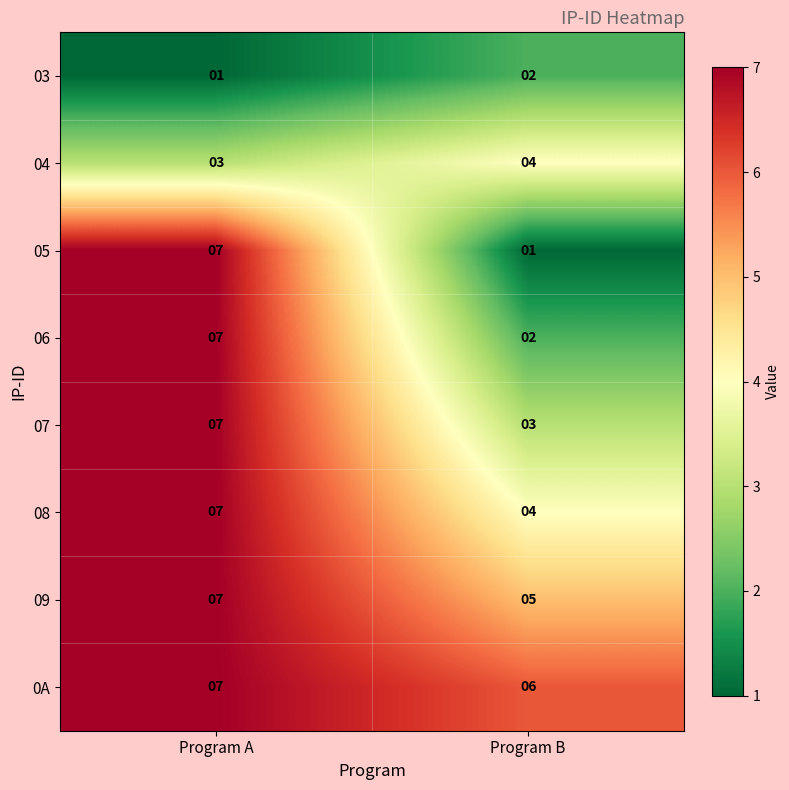

True or false: 09 has a value of 3 at Program A.

False